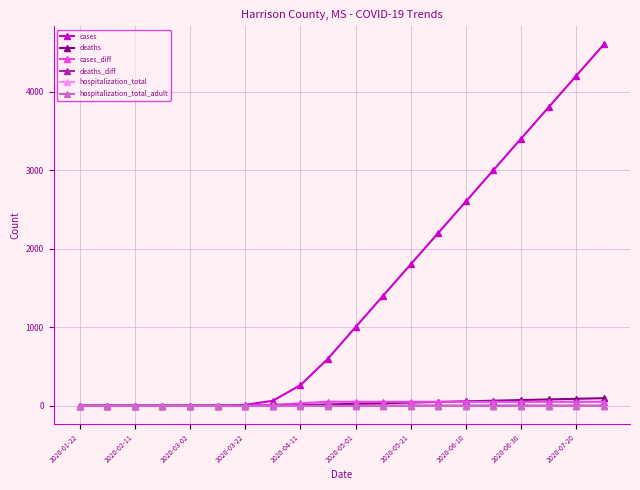

Does the chart have visible grid lines?

Yes